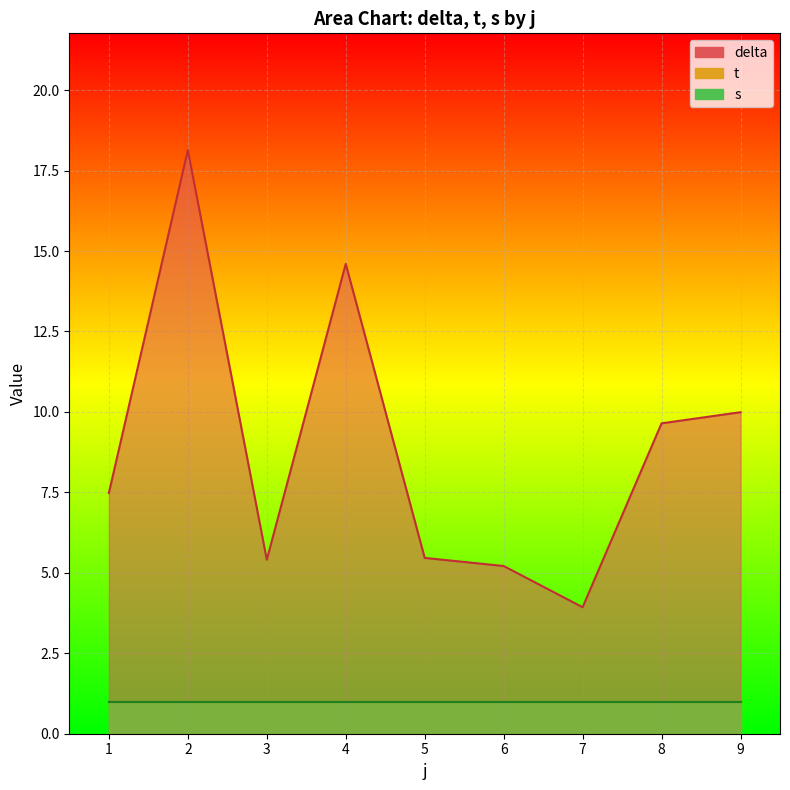

True or false: t and delta cross at least once.

False